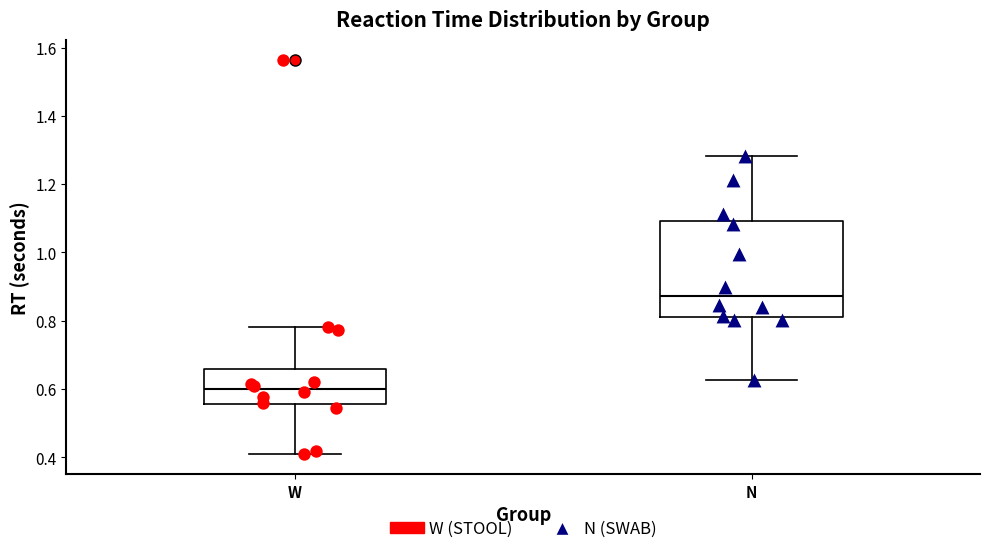

Which box is the tallest, from its lower edge to its upper edge?

N